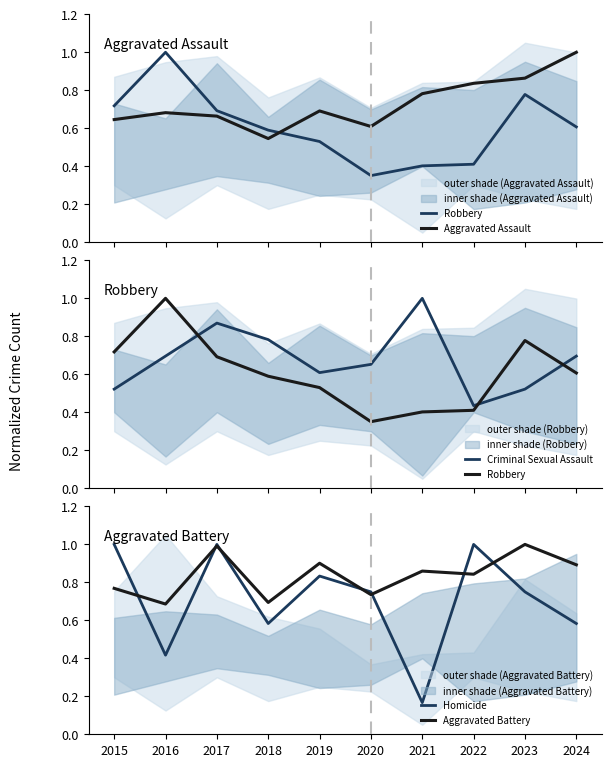

True or false: Robbery has more than 2 interior local peaks.

False